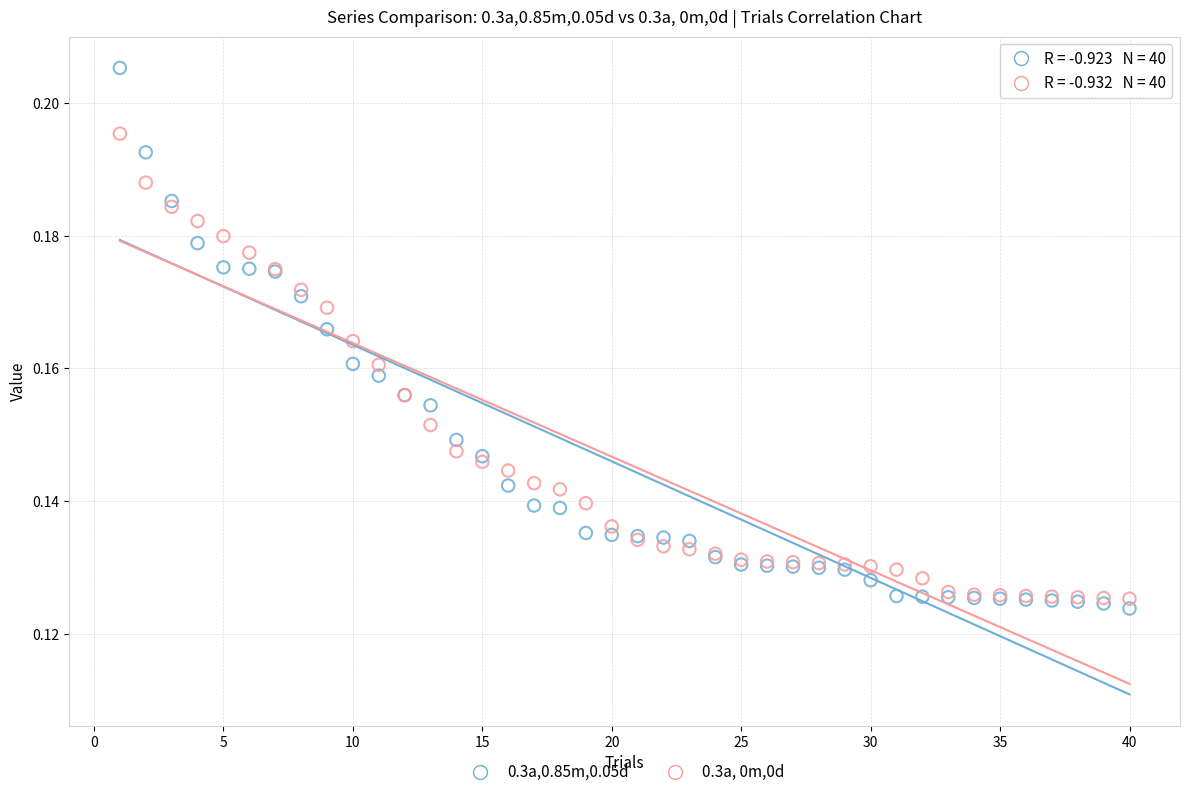

What are all the series names shown in the legend?

0.3a,0.85m,0.05d, 0.3a, 0m,0d